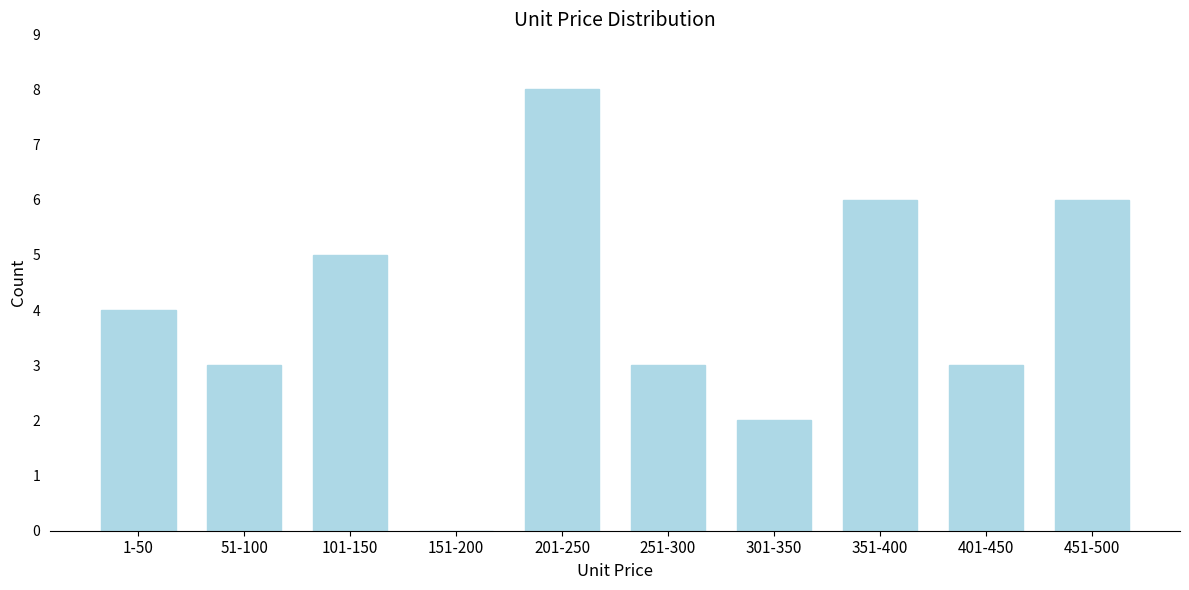

Reading left to right, extract all data points from this chart.

1-50=4	51-100=3	101-150=5	151-200=0	201-250=8	251-300=3	301-350=2	351-400=6	401-450=3	451-500=6